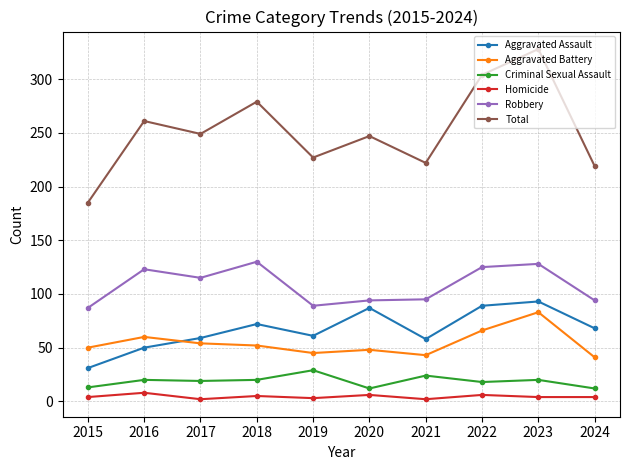

Which series has the largest total across all categories?

Total